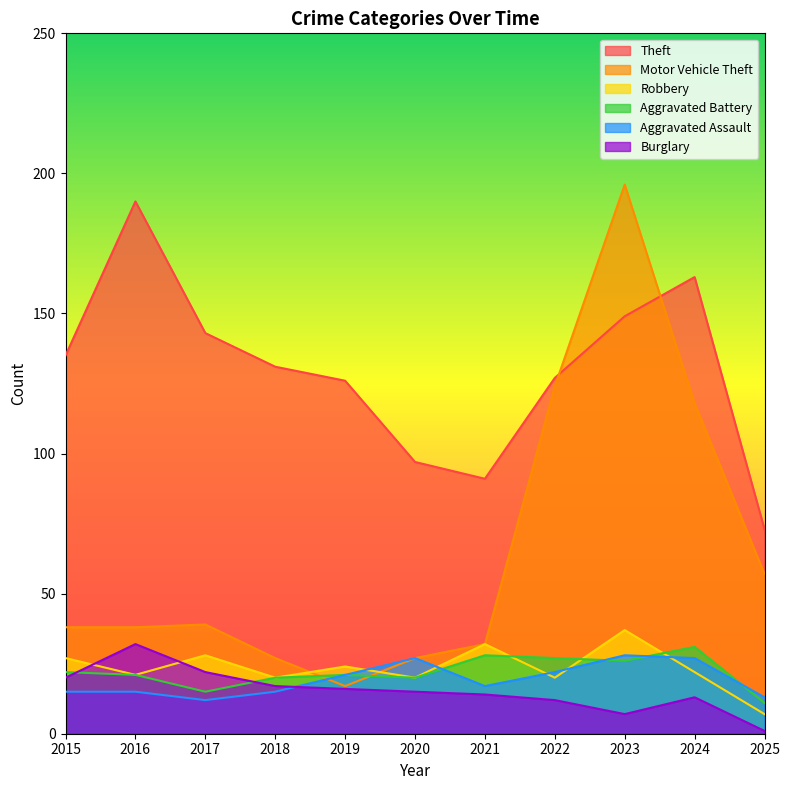

Is the value of Aggravated Assault at 2021 greater than the value of Robbery at 2017?

No